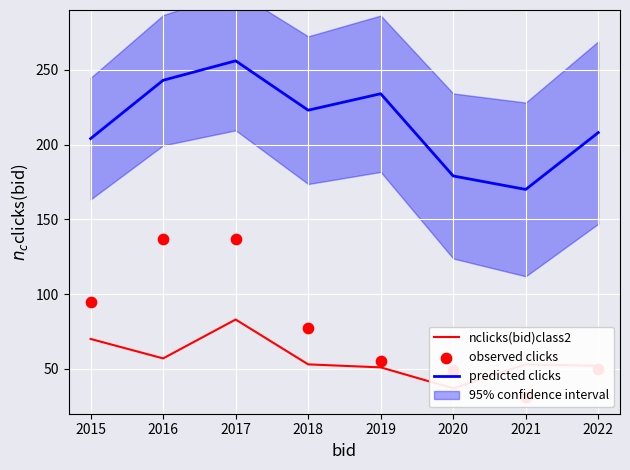

What is the total value across all series at 2022?

310